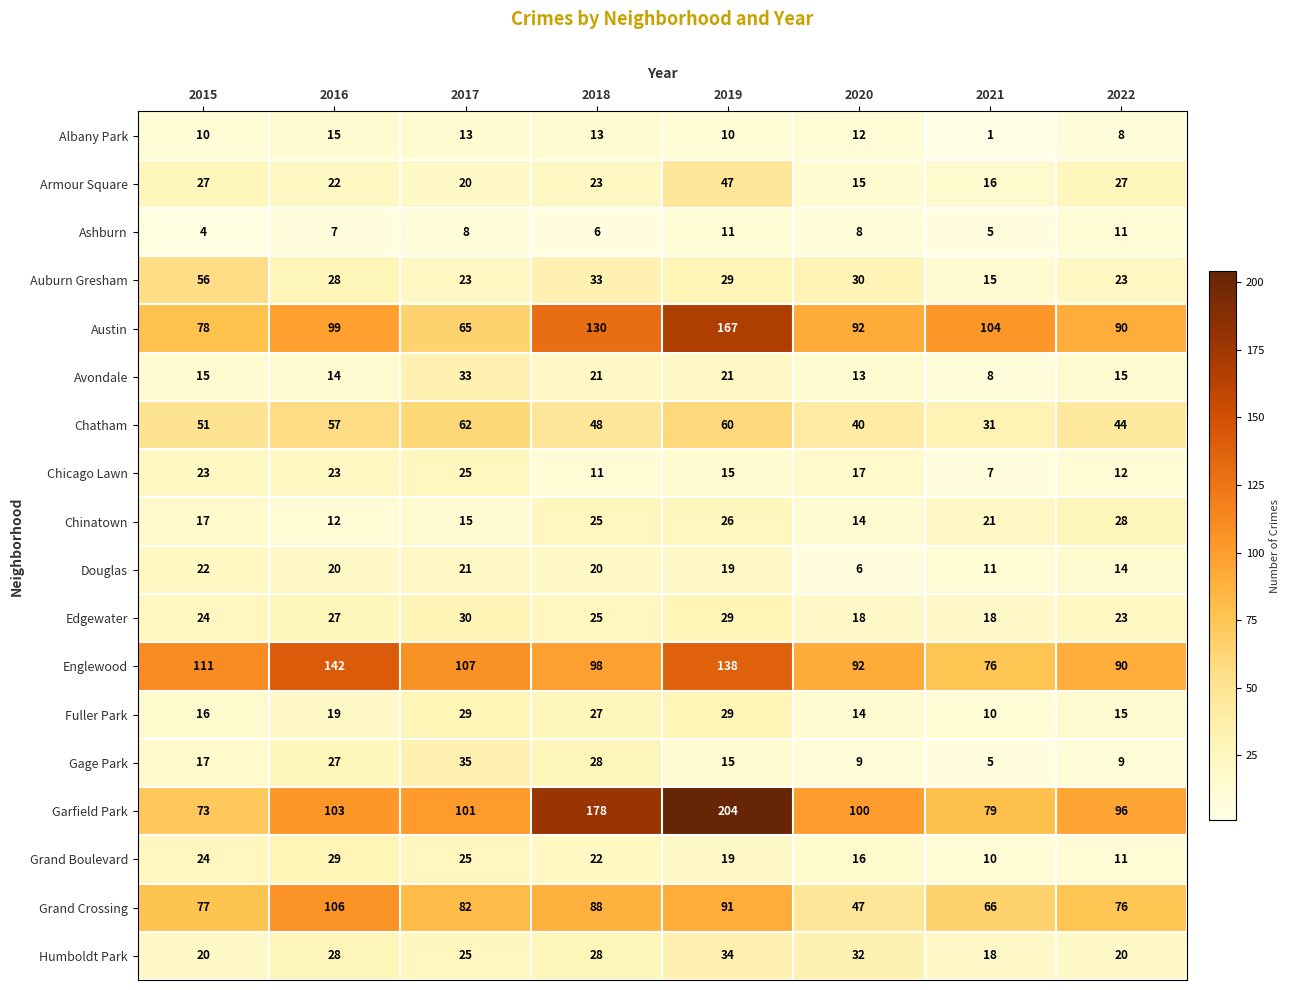

List the labels in order of Grand Crossing value, smallest first.

2020, 2021, 2022, 2015, 2017, 2018, 2019, 2016